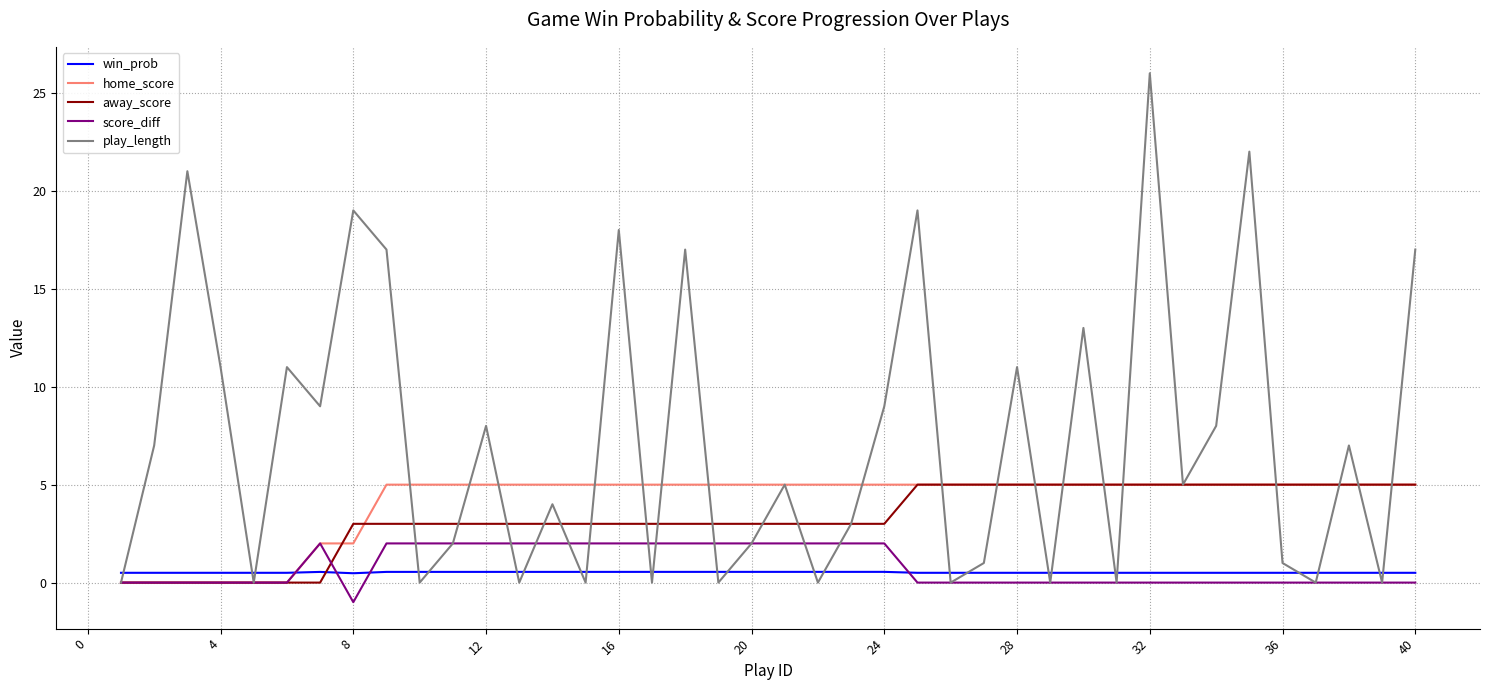

Which series has the largest total across all categories?

play_length